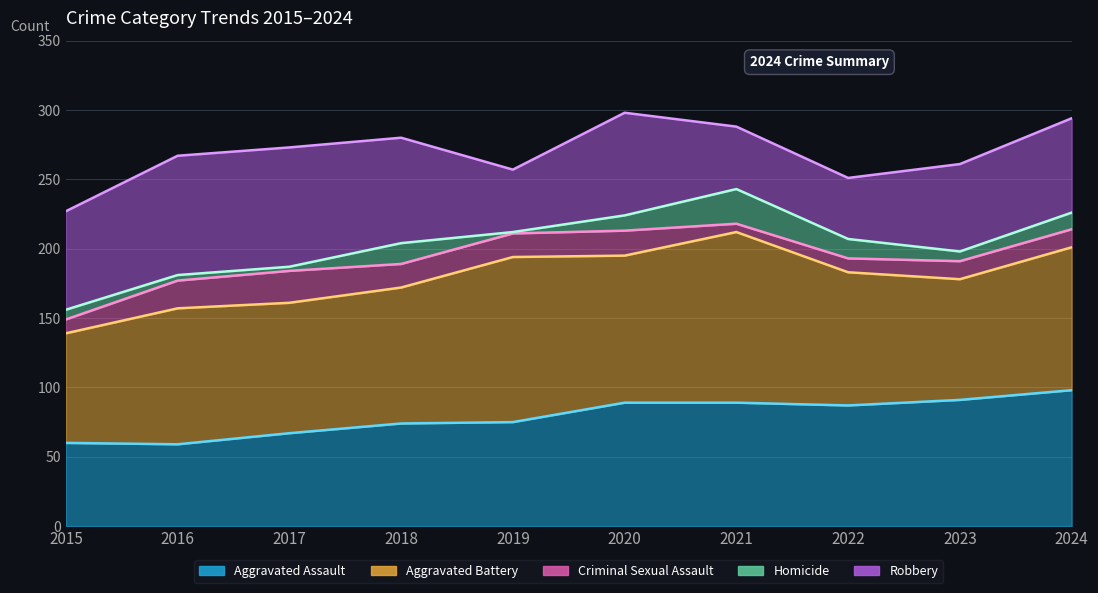

In Criminal Sexual Assault, how many points are higher than both neighbors (excluding endpoints)?

2